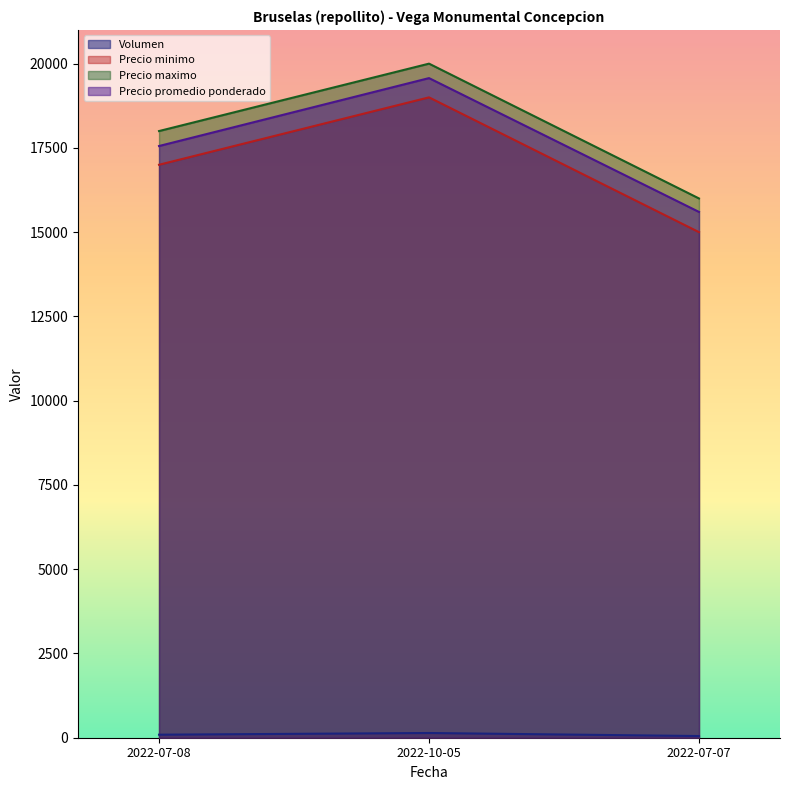

What is the smallest value displayed?

50